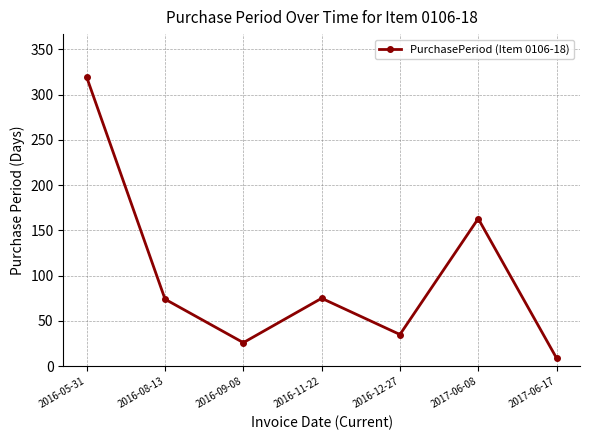

Which label corresponds to the smallest value in the chart?

2017-06-17